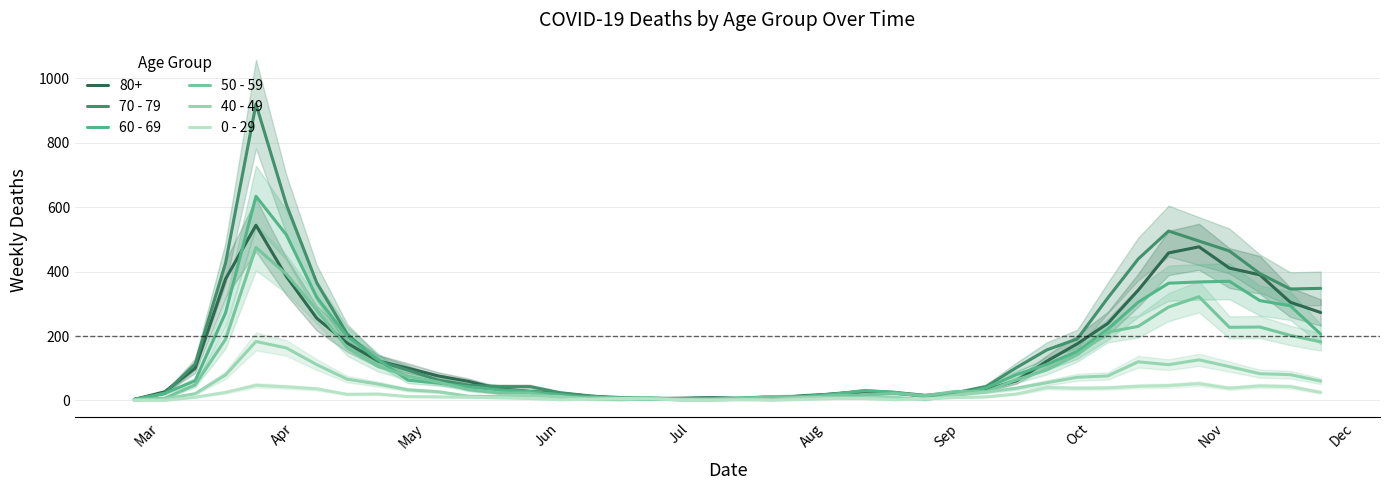

Which series has the widest spread of values?

70 - 79